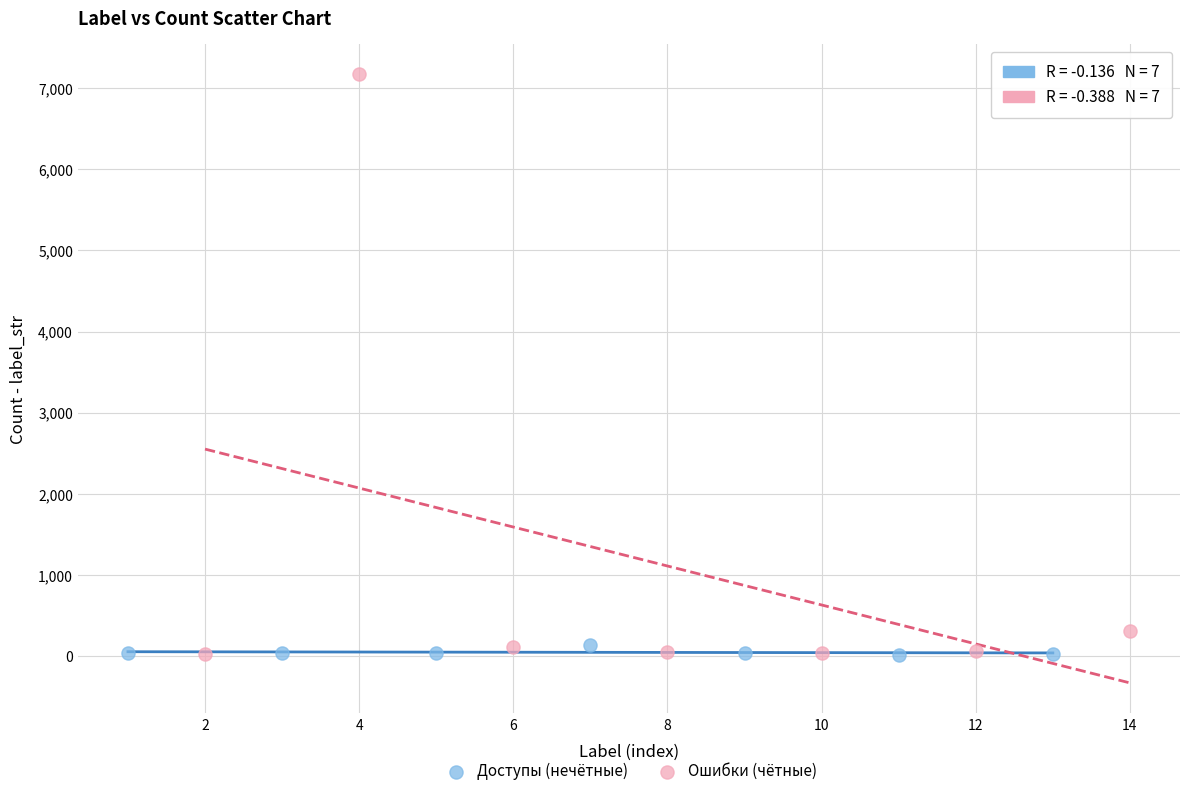

Which series has the largest Y range (max minus min)?

Ошибки (чётные)